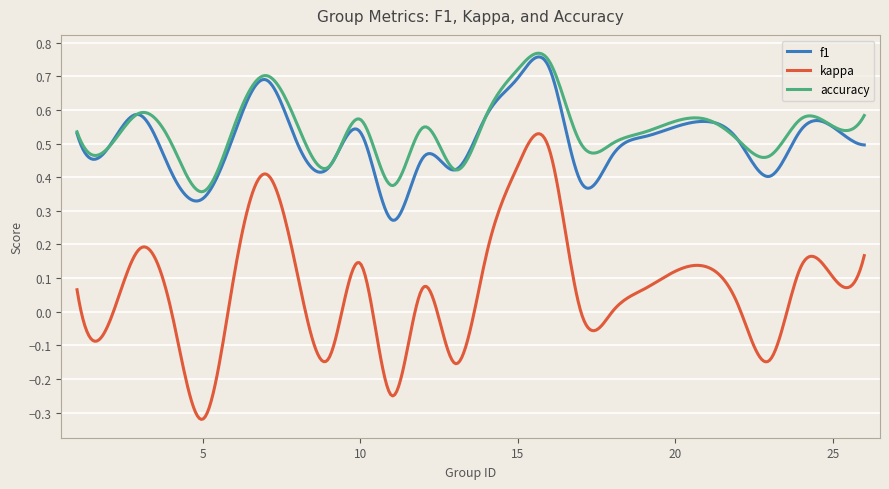

Which series has the widest spread of values?

kappa